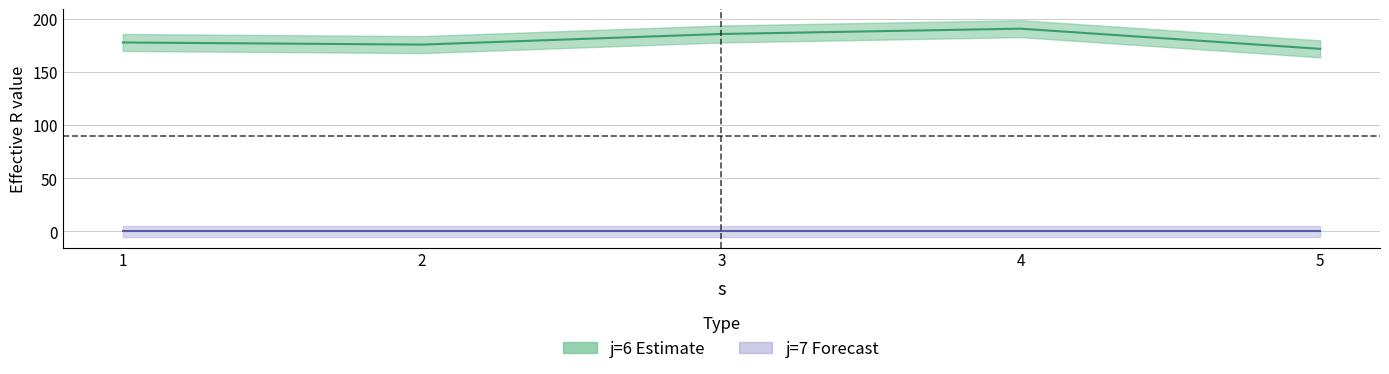

Which label corresponds to the smallest value in the chart?

5